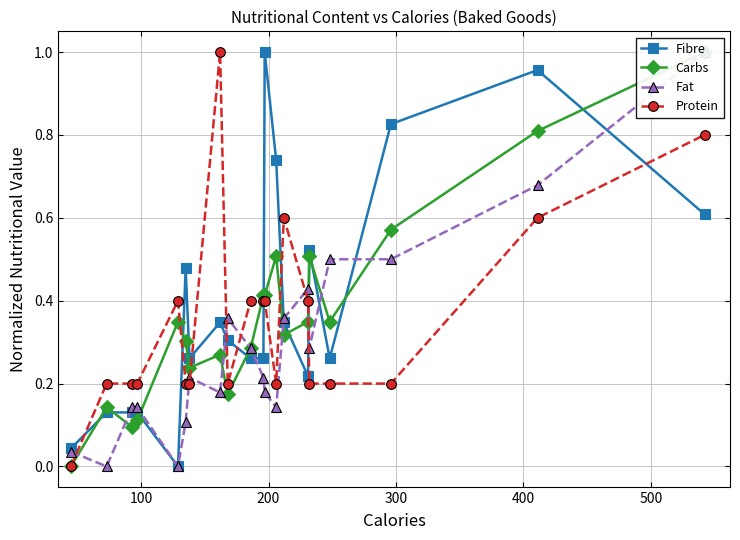

True or false: Fibre has more than 1 points higher than both neighbors.

True